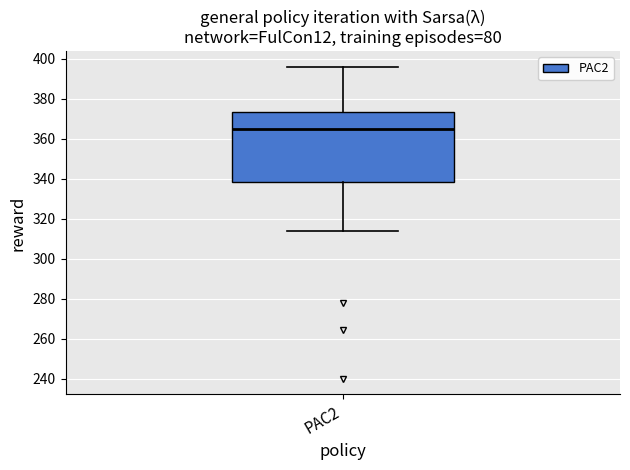

Read this box plot against the y-axis: the position of the median line, the range covered by the box, and the ends of both whiskers. The values are not printed on the chart, so give them approximately, as read against the axis.

median 364, box 338 to 374, whiskers 314 to 396